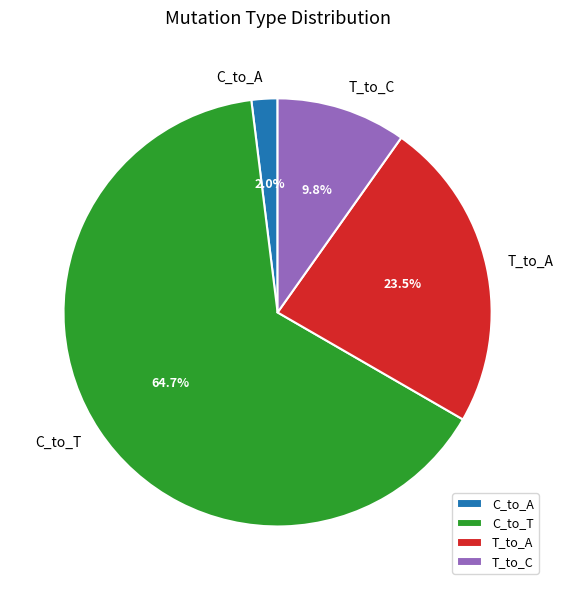

Which has a higher value, T_to_A or C_to_A?

T_to_A